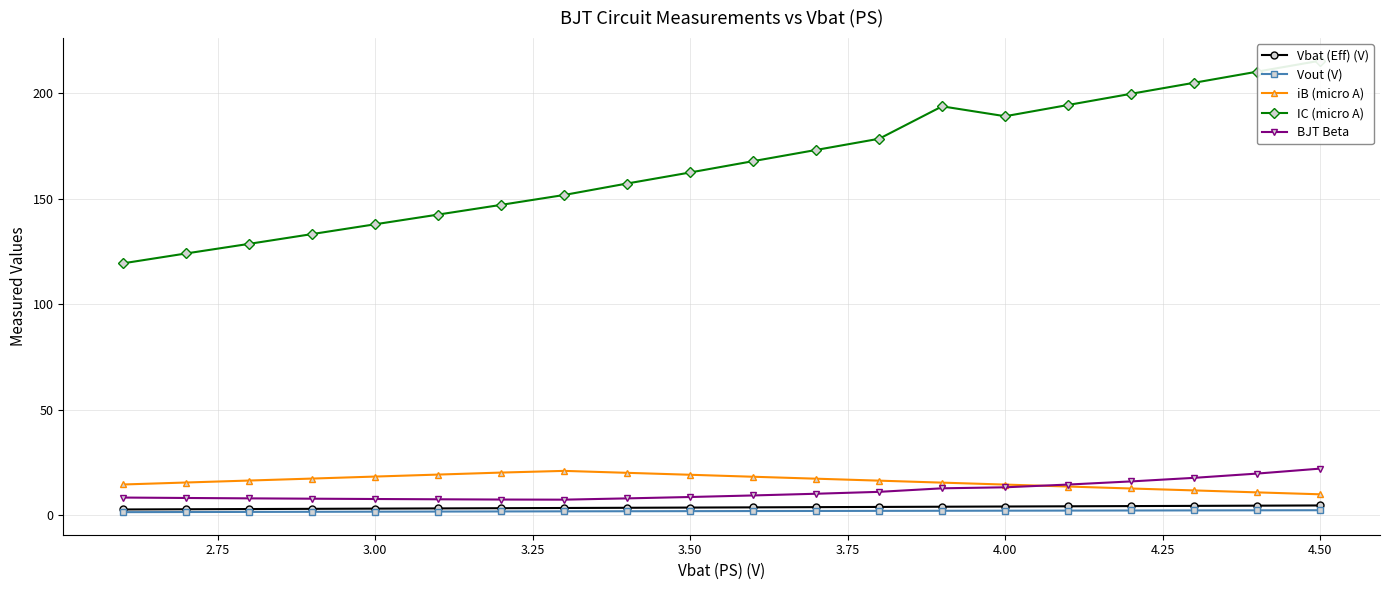

How many data points does each series have?

20